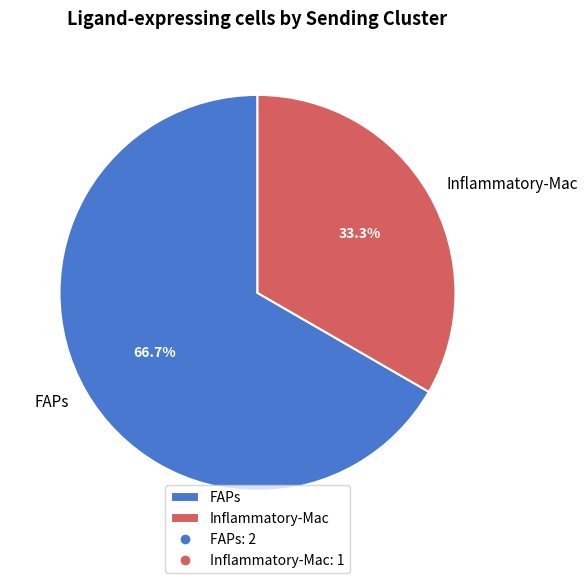

Does FAPs account for over 50% of the chart?

Yes